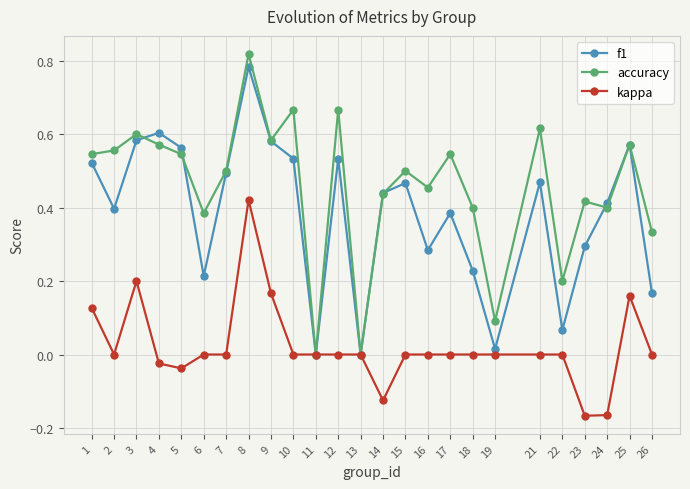

In f1, how many points are lower than both neighbors (excluding endpoints)?

7